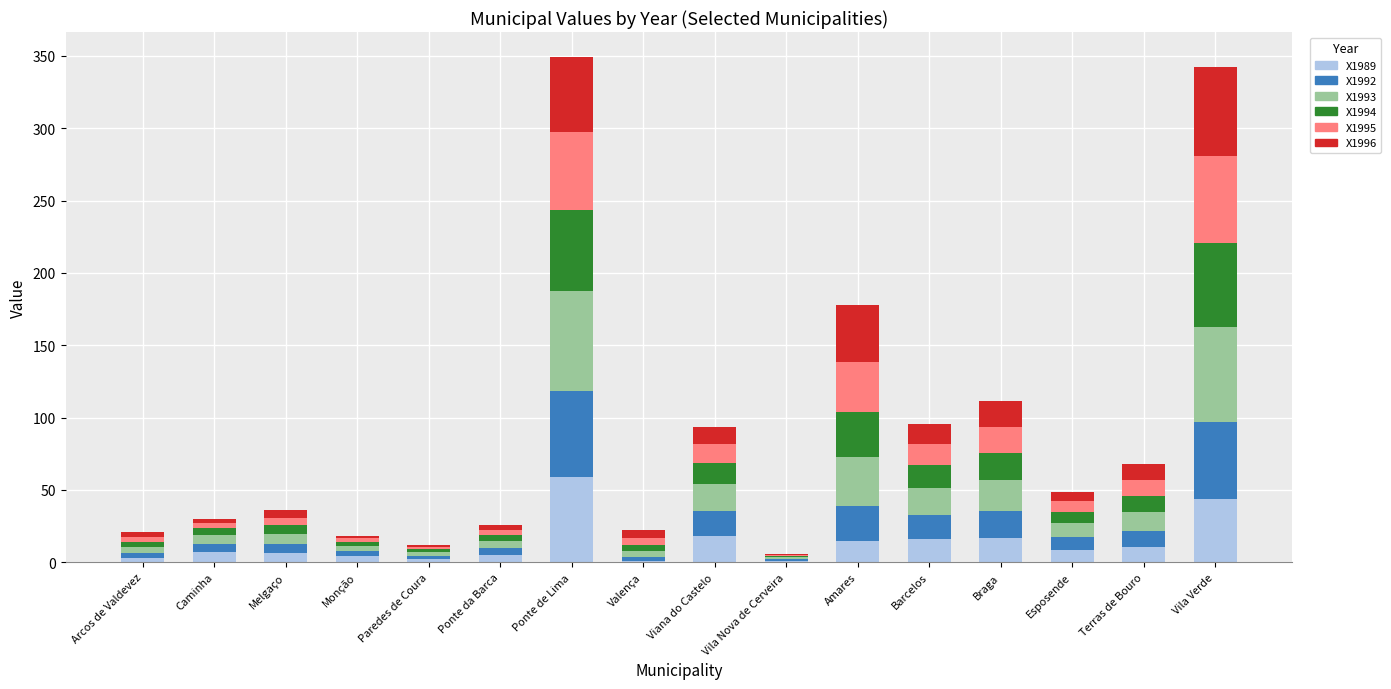

Which category has the highest value in the X1989 series?

Ponte de Lima